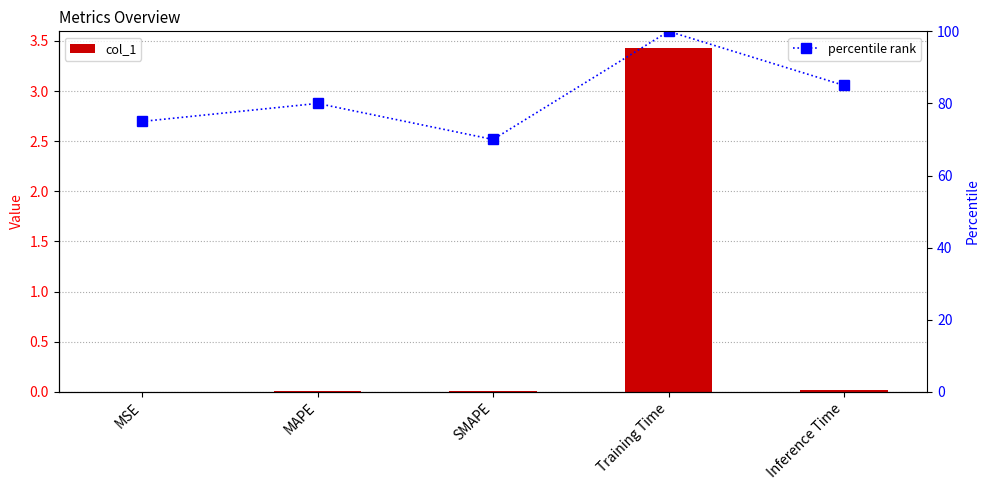

Is it true that percentile rank equals 160.9 at Training Time?

False